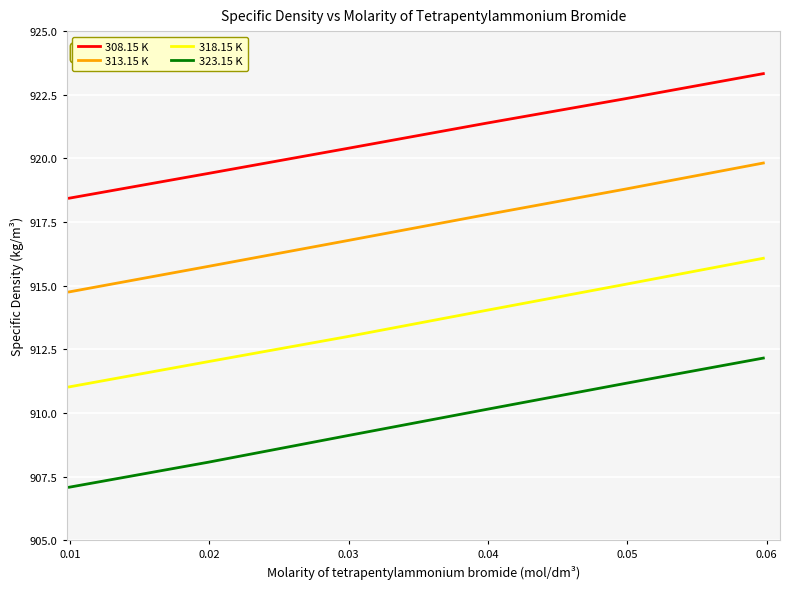

Which series has the largest range (max minus min)?

323.15 K